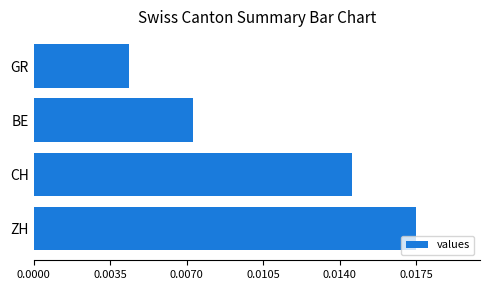

List the labels in order of value, smallest first.

GR, BE, CH, ZH